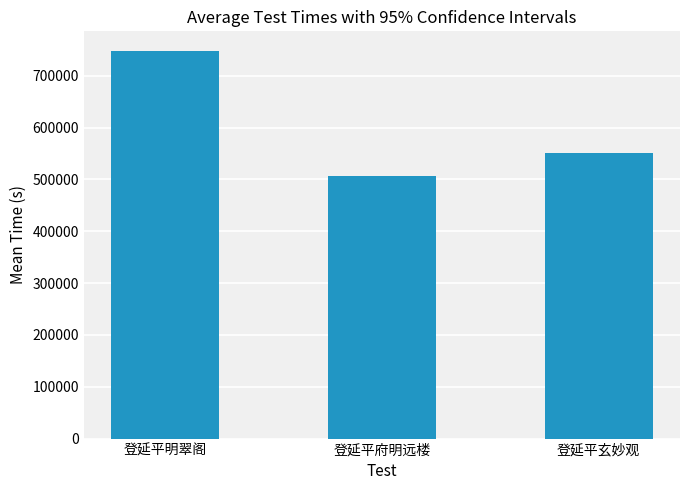

What is the sum of the values at 登延平玄妙观 and 登延平明翠阁?

1299390